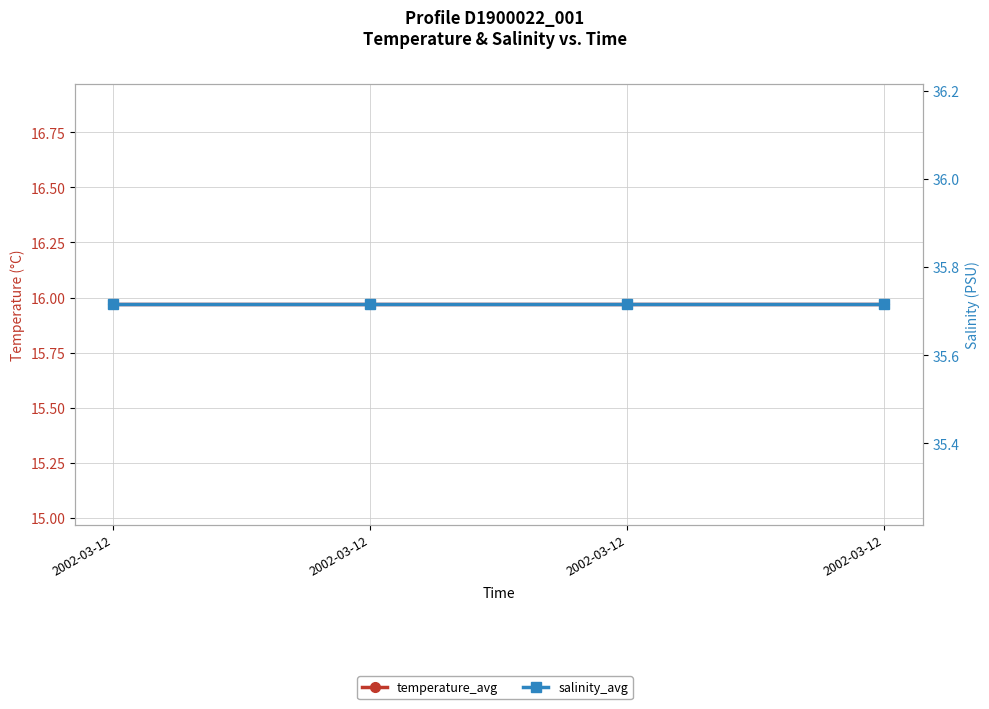

Which series changed the most between 2002-03-12 and 2002-03-12?

temperature_avg